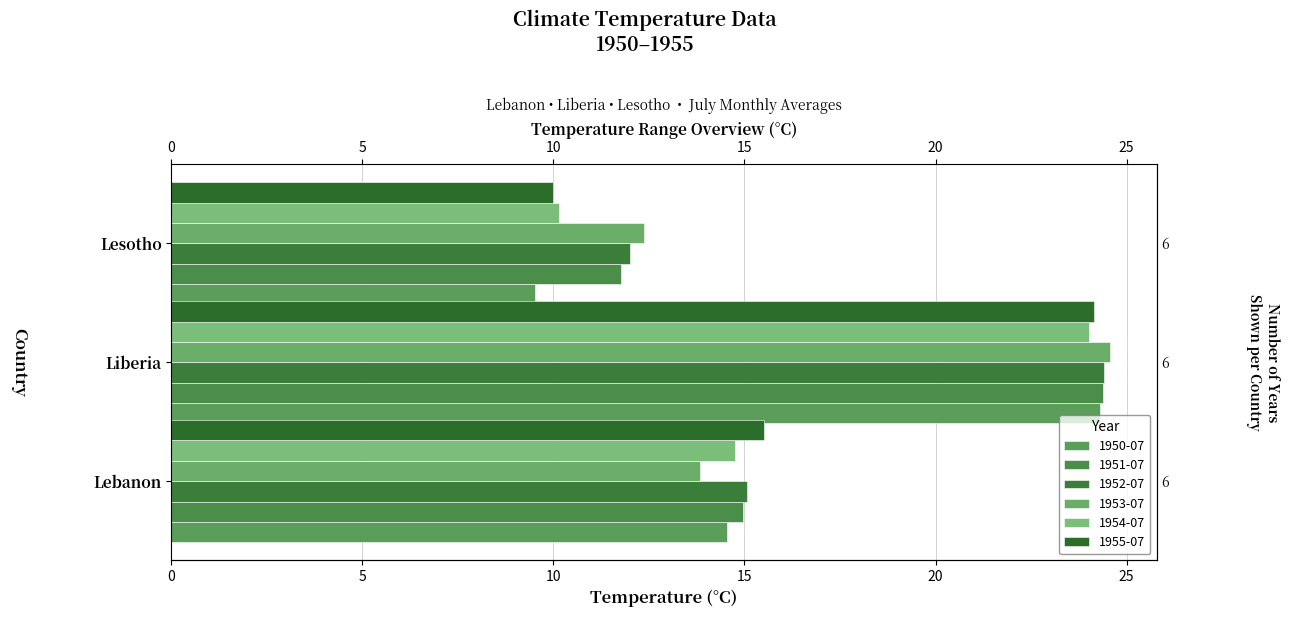

At which label does 1950-07 reach its peak?

Liberia